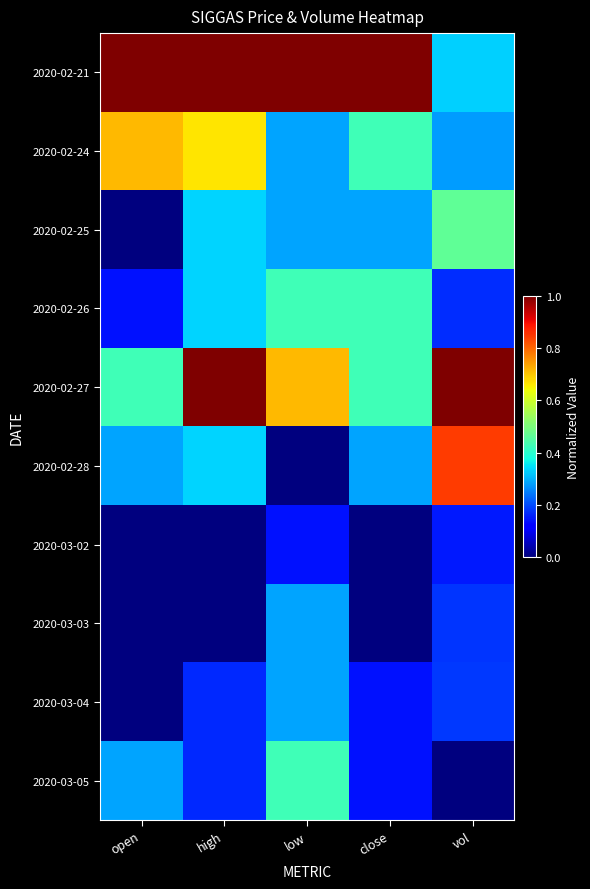

Which has a higher value, open or vol?

open